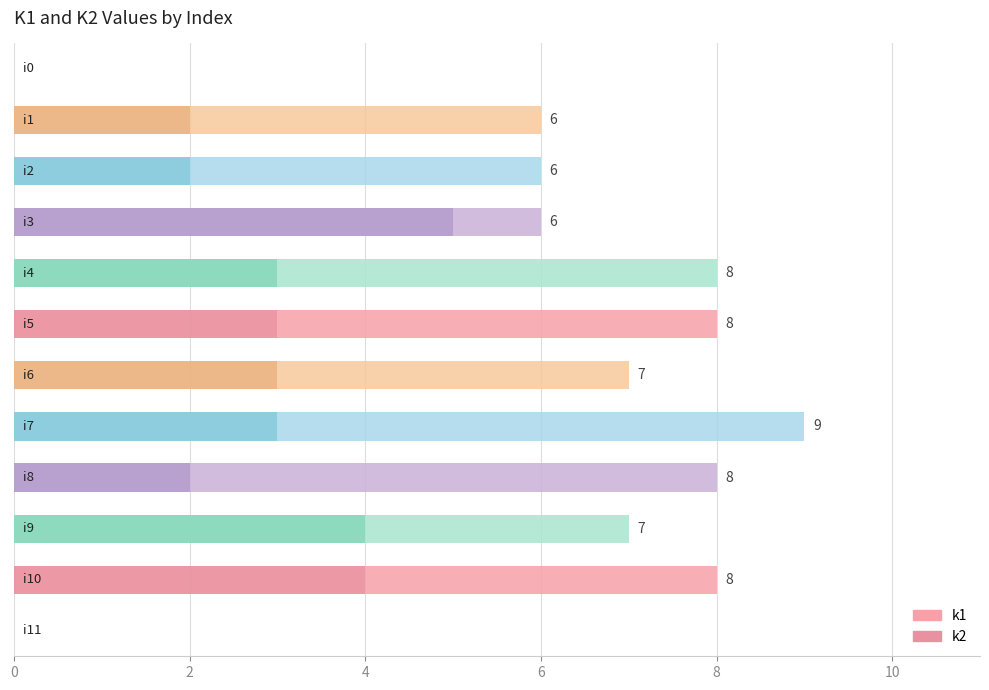

At 6, list the series in order from smallest to largest.

k2, k1